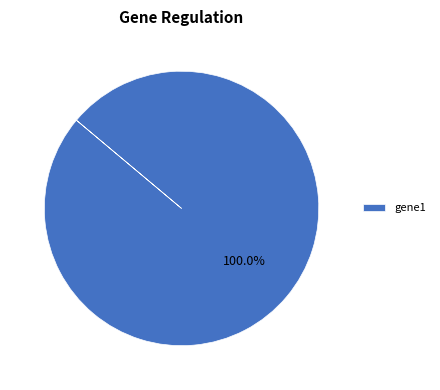

How many segments does this pie chart have?

1